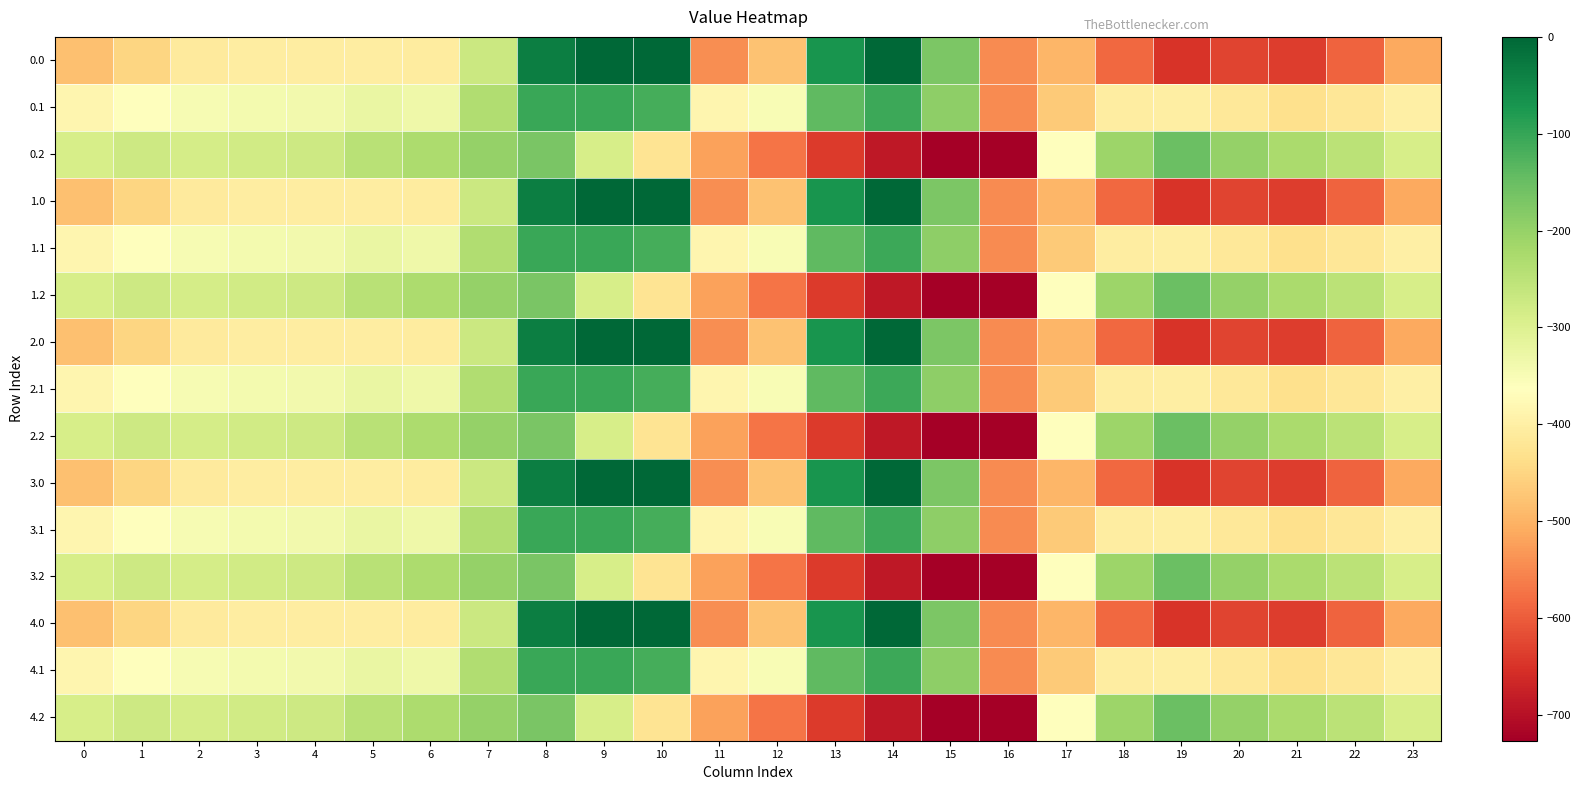

Which label corresponds to the largest value in the chart?

9